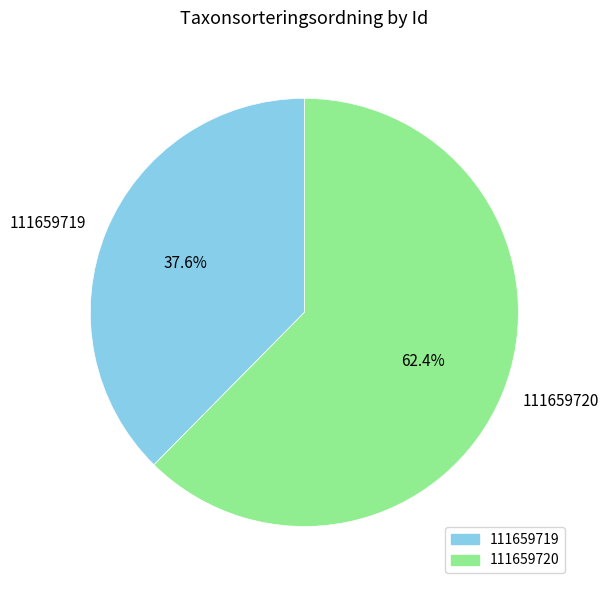

Which category has the smallest portion of the pie?

111659719